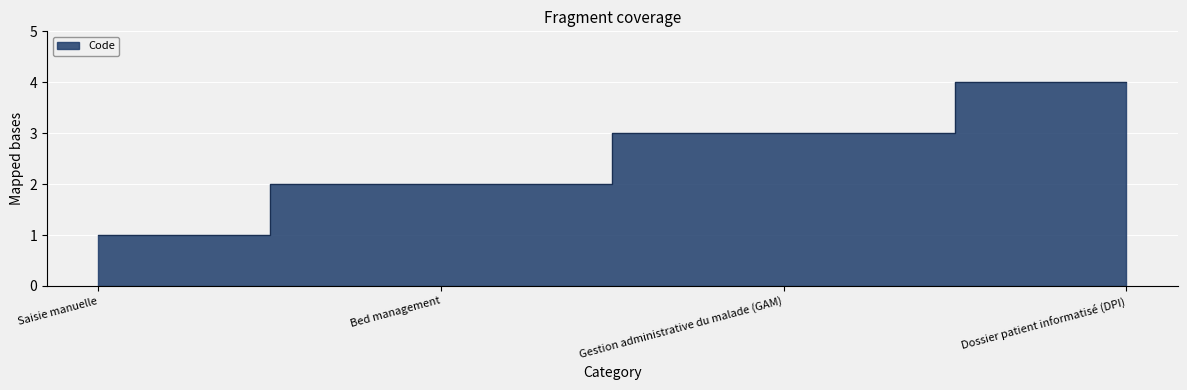

Reading left to right, extract all data points from this chart.

1	2	3	4